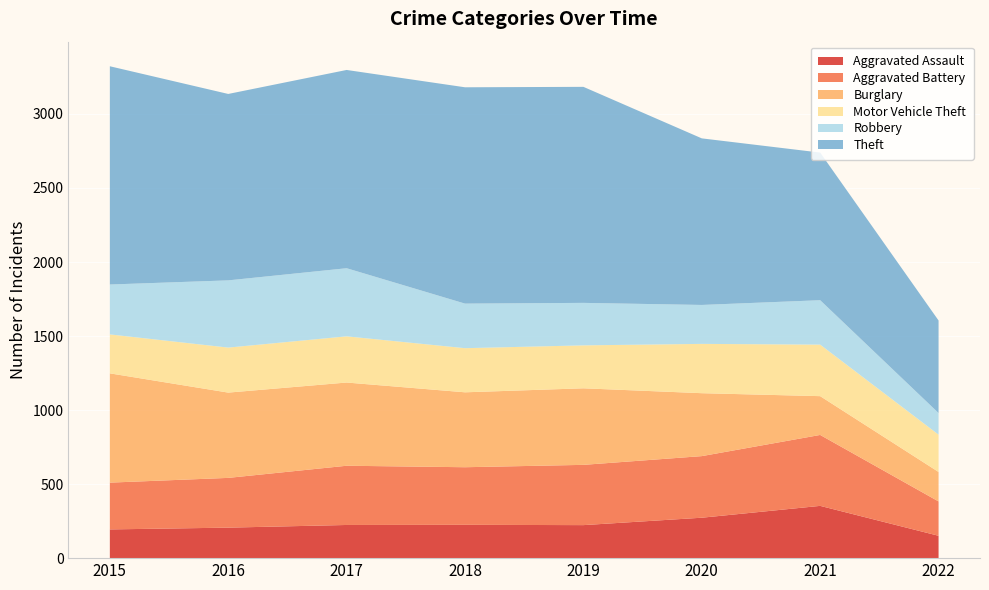

Reading left to right, list all the values displayed in this chart.

Aggravated Assault: 2015=194	2016=206	2017=224	2018=225	2019=223	2020=273	2021=353	2022=151
Aggravated Battery: 2015=316	2016=336	2017=400	2018=389	2019=407	2020=416	2021=479	2022=232
Burglary: 2015=738	2016=576	2017=562	2018=506	2019=517	2020=425	2021=262	2022=199
Motor Vehicle Theft: 2015=263	2016=304	2017=312	2018=298	2019=290	2020=333	2021=348	2022=252
Robbery: 2015=337	2016=454	2017=460	2018=301	2019=287	2020=263	2021=300	2022=146
Theft: 2015=1474	2016=1259	2017=1339	2018=1461	2019=1459	2020=1125	2021=997	2022=625